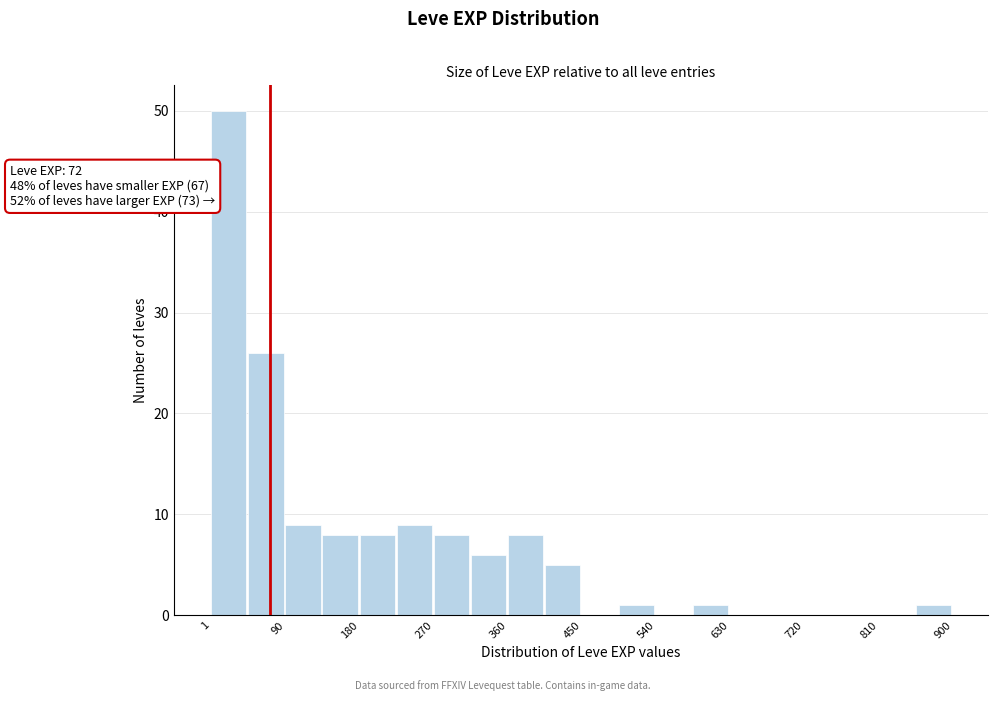

Over which range of the x-axis is the bar tallest?

0 to 50